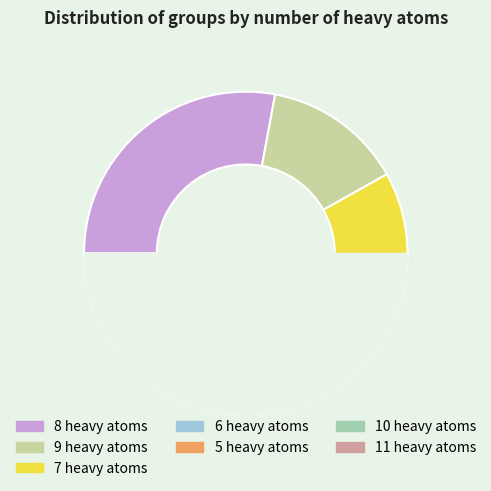

How many slices are in this pie chart?

7